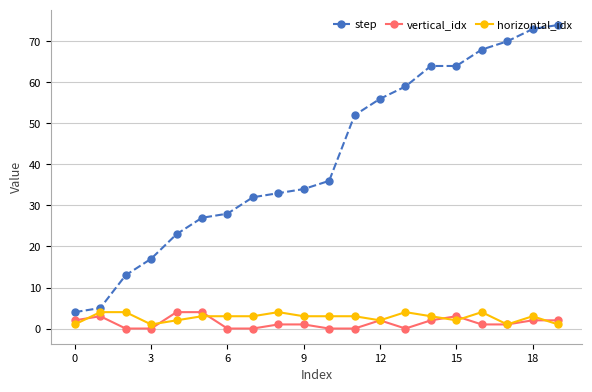

At how many categories does at least one series exceed 57?

7